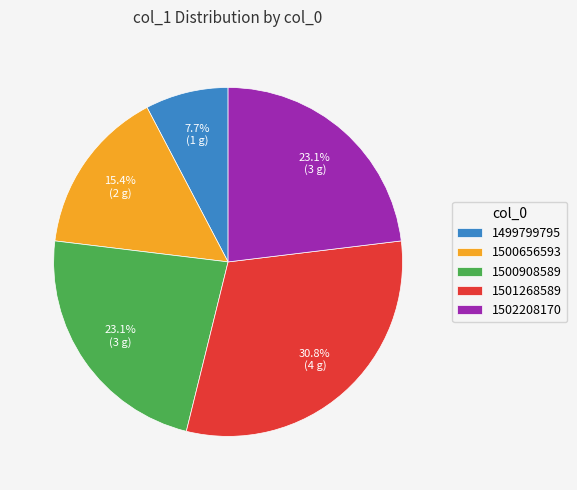

How many slices are in this pie chart?

5